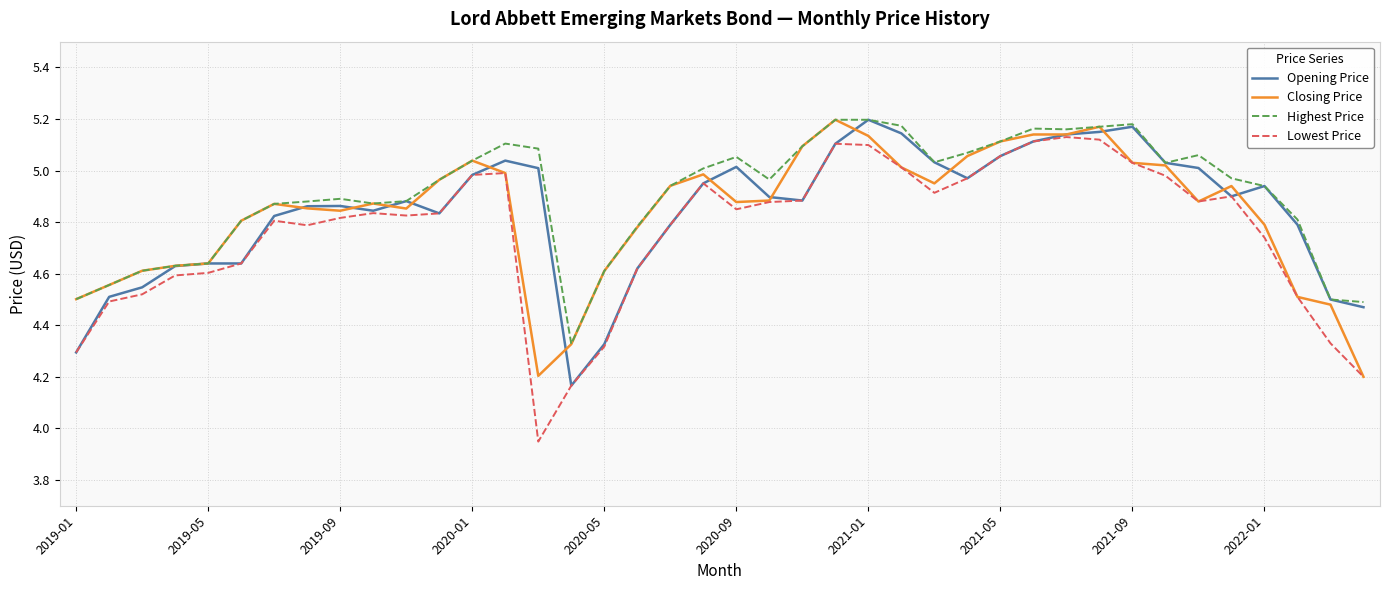

Which series has the largest range (max minus min)?

Lowest Price